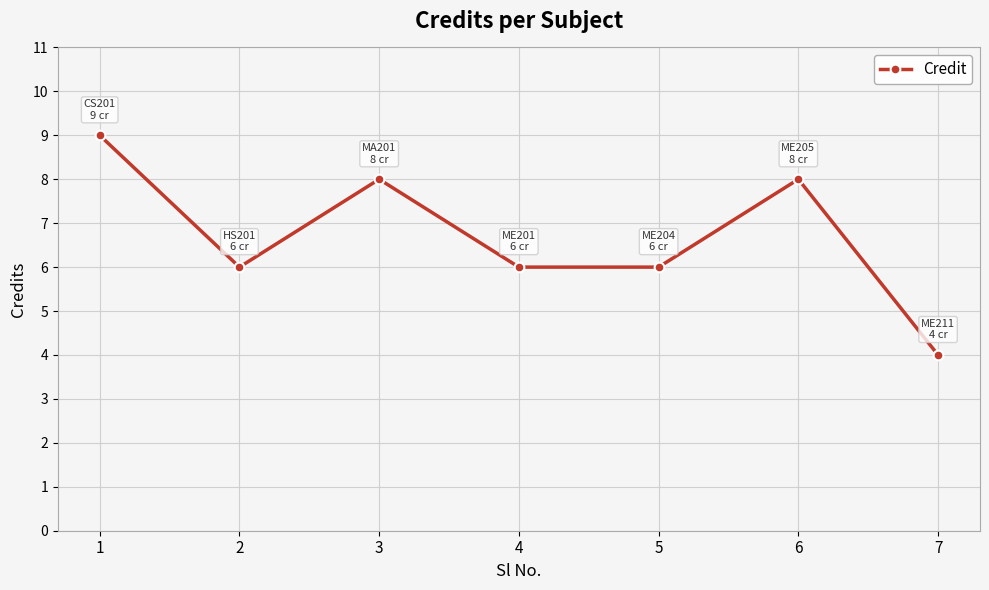

At which category does the data reach its first local peak?

3